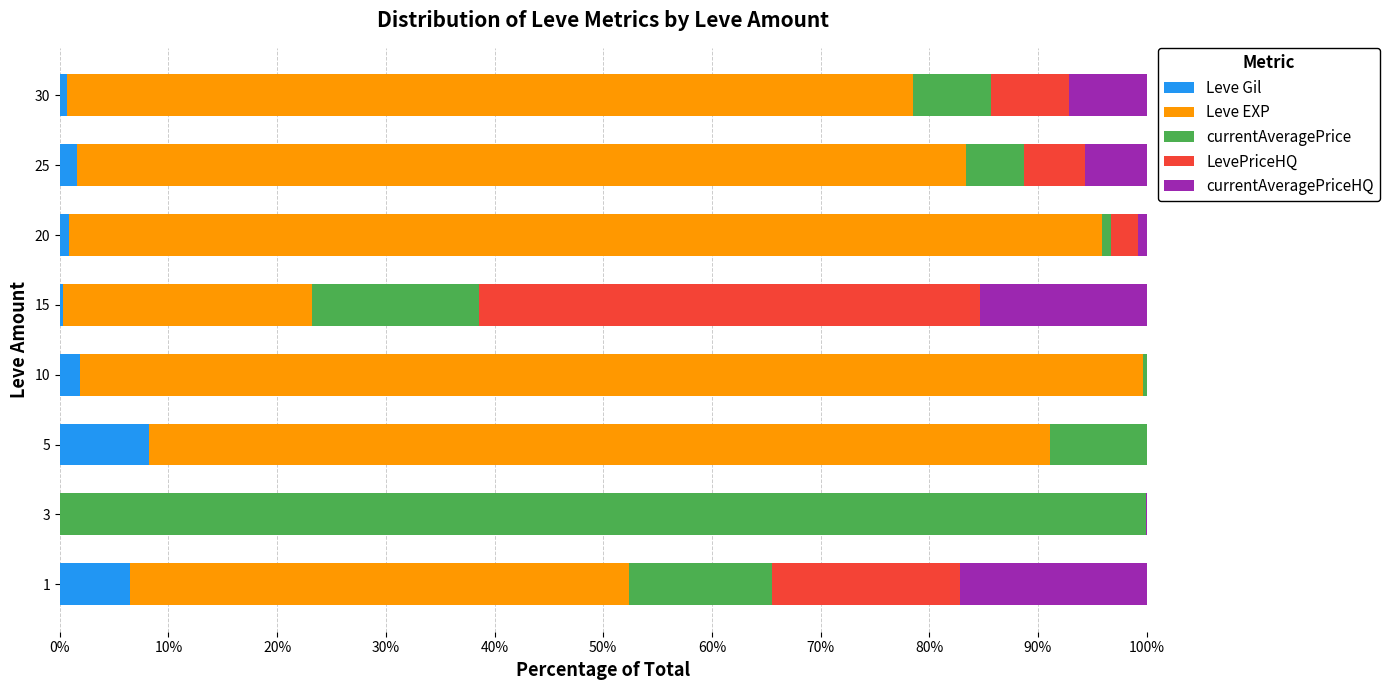

What is the total value across all series at 1?

100.0